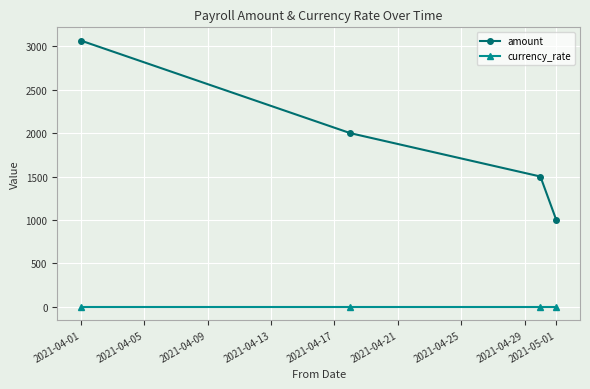

True or false: currency_rate and amount intersect in this chart.

False